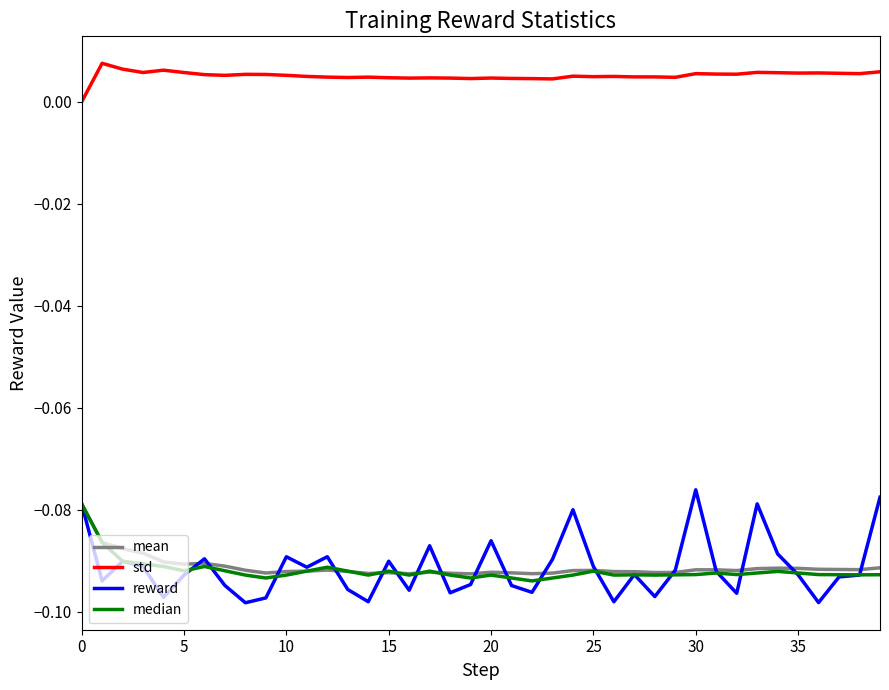

Which series has the widest spread of values?

reward